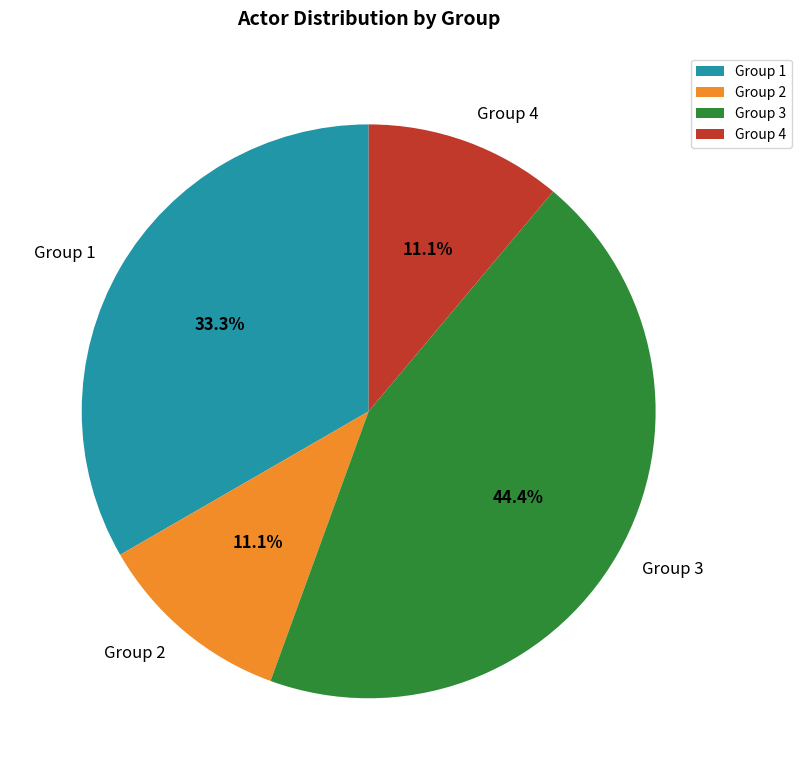

True or false: Group 4 accounts for 11% of the total.

True